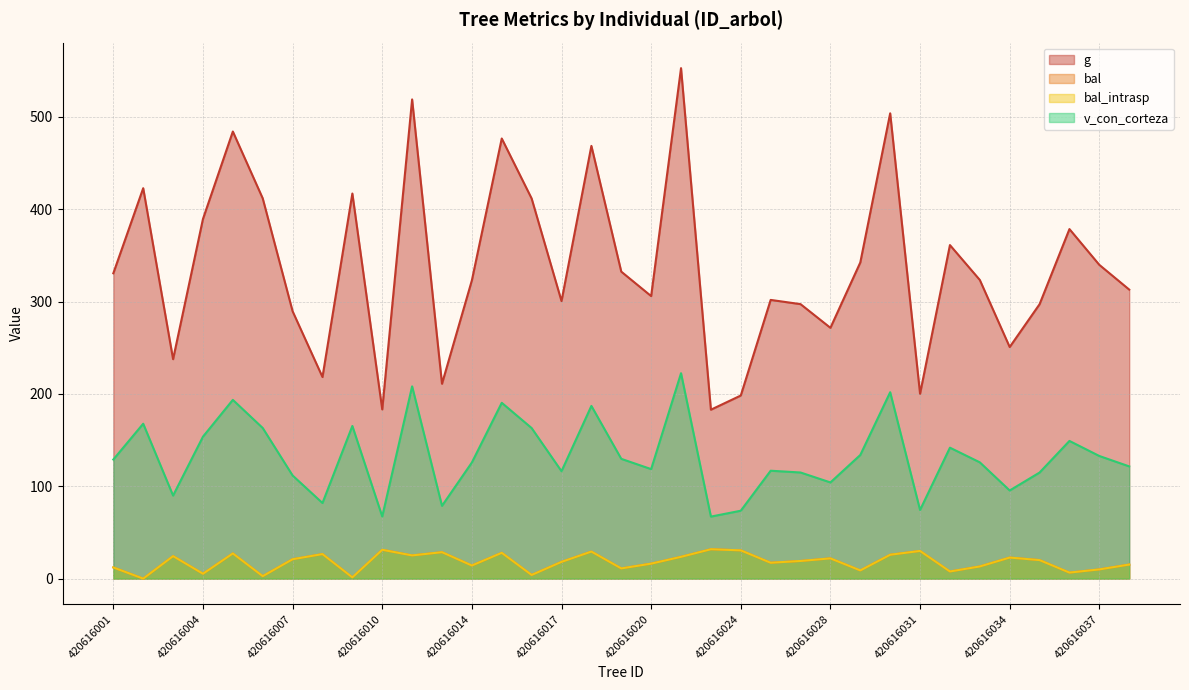

Rank the series at 420616003 from highest to lowest value.

g, v_con_corteza, bal, bal_intrasp